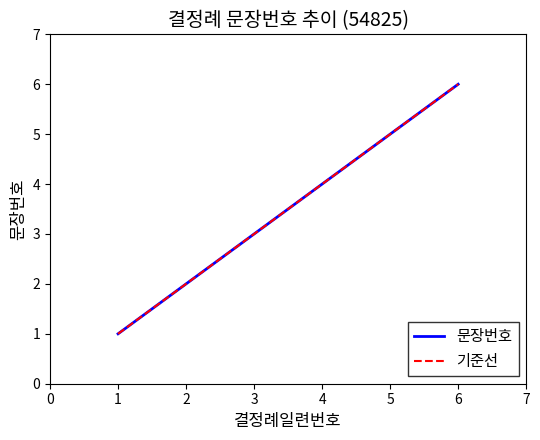

List the labels in order of value, smallest first.

1, 2, 3, 4, 5, 6